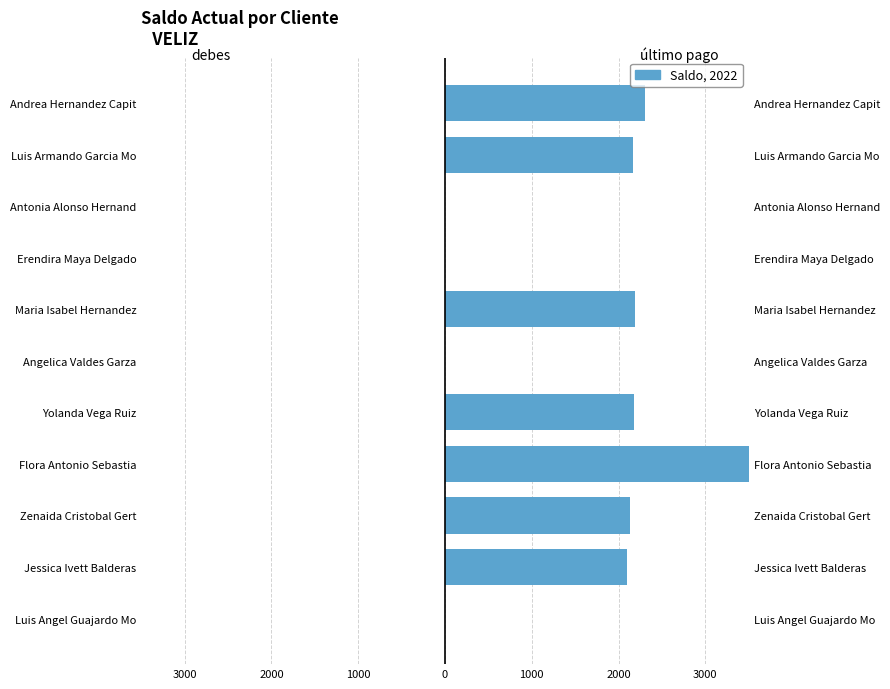

The debes series shows 0 at Luis Angel Guajardo Mo. True or false?

False